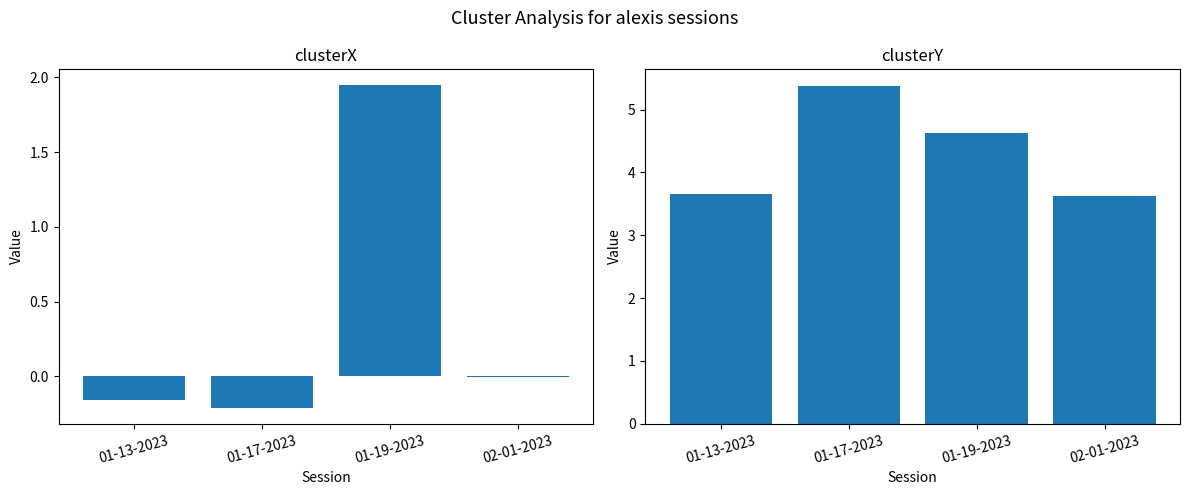

Rank the categories by clusterX value from highest to lowest.

01-19-2023, 02-01-2023, 01-13-2023, 01-17-2023